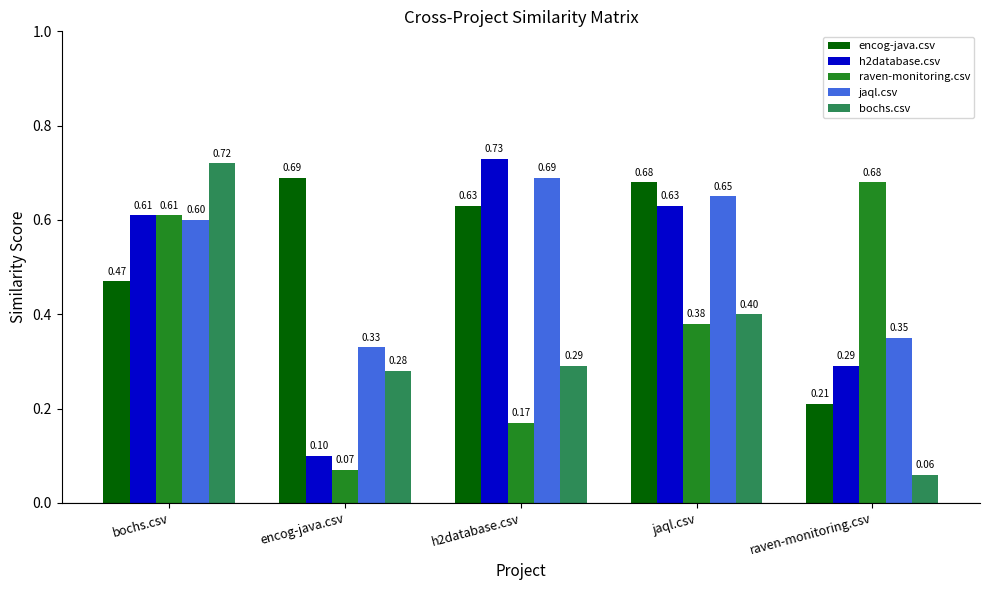

At which category is the sum across all series the highest?

bochs.csv